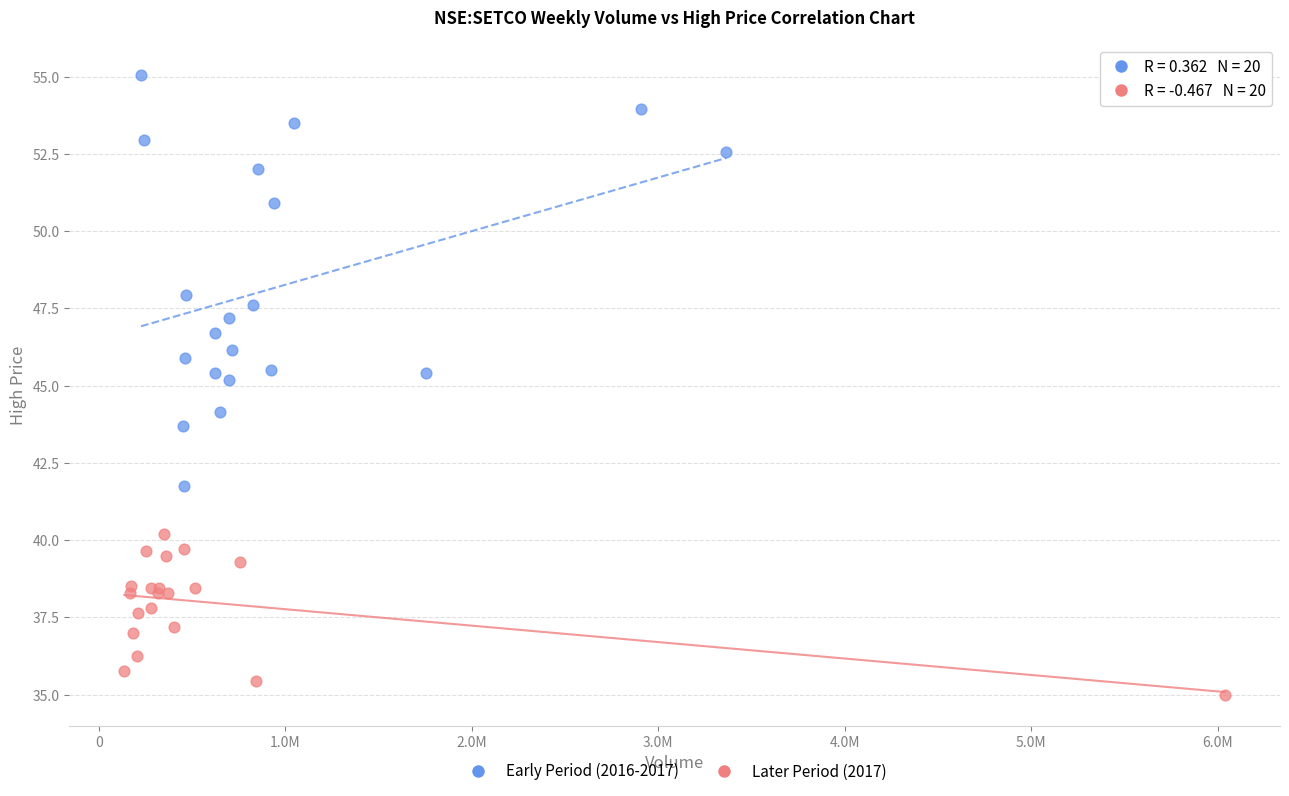

Which series contains the lowest Y value?

Later Period (2017)